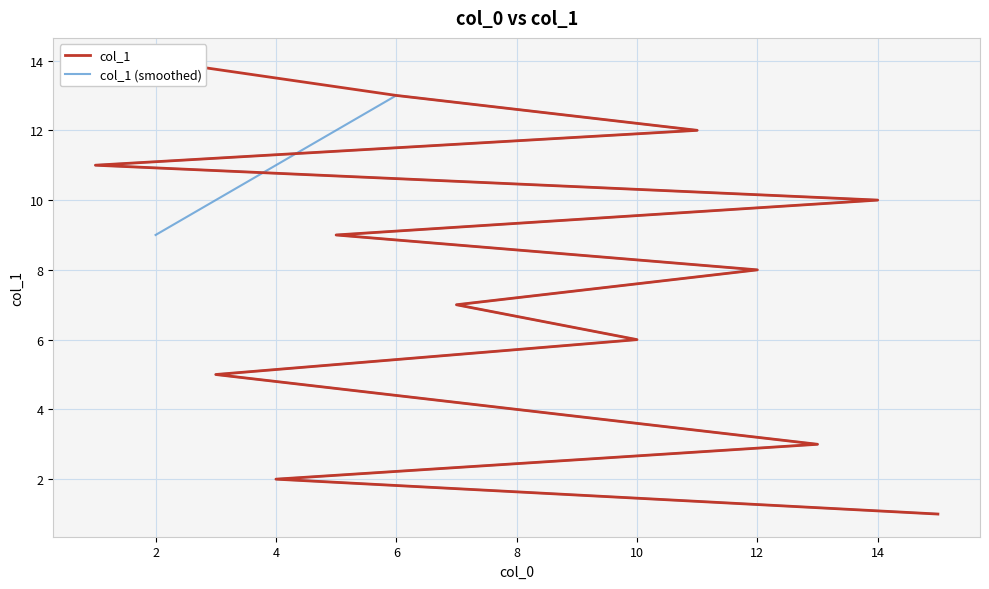

The value of col_1 at 16 is 12.2. True or false?

False